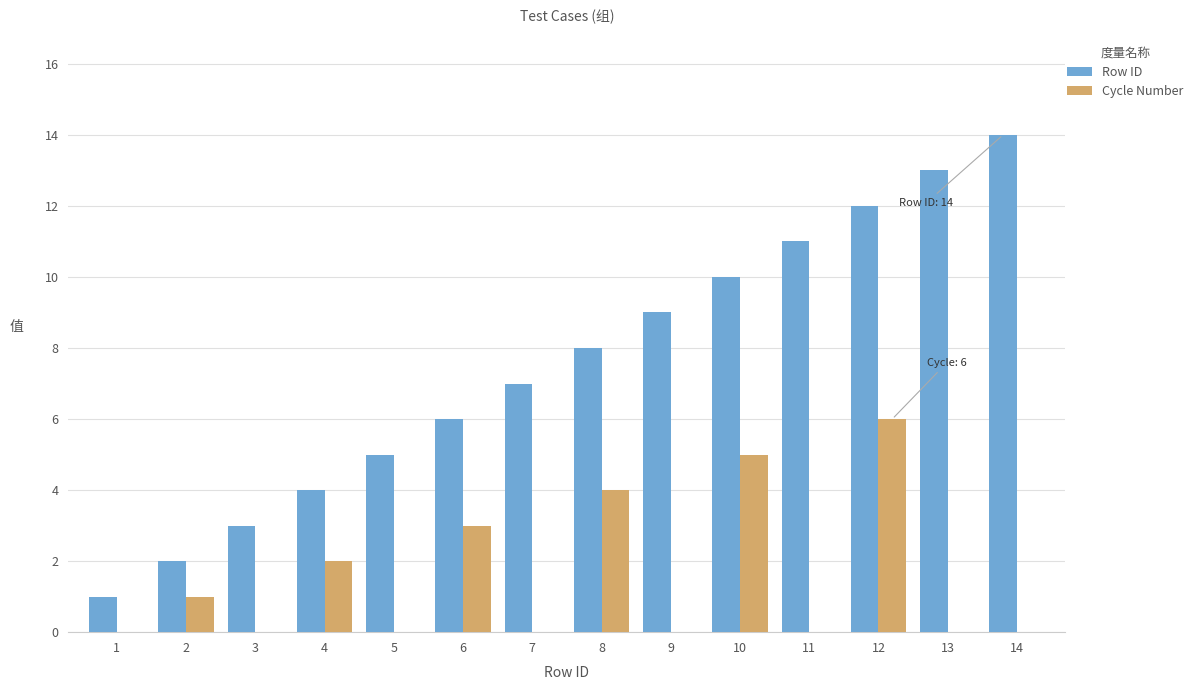

Is the value of Row ID at 13 greater than the value of Cycle Number at 12?

Yes